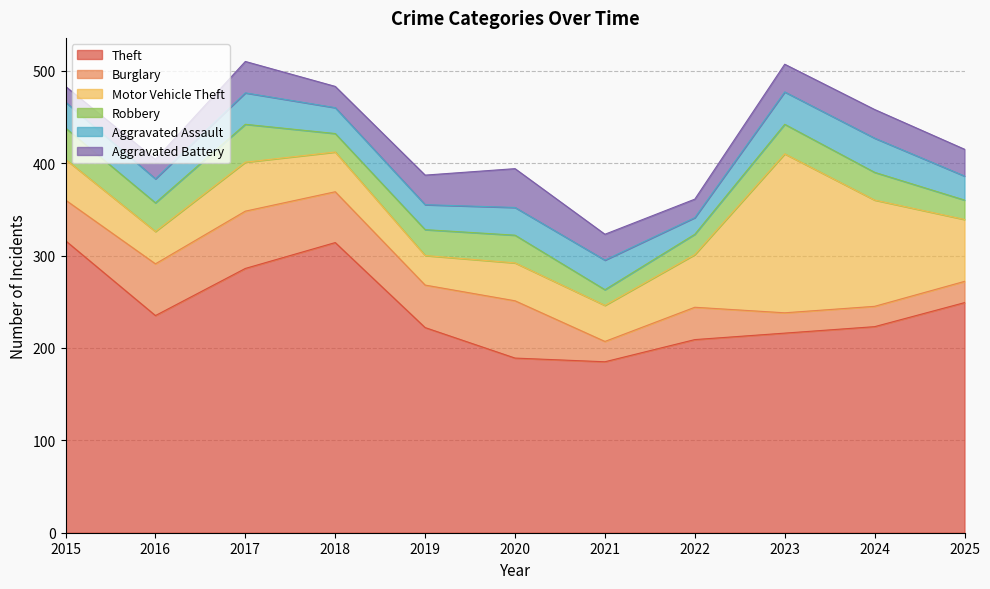

What are all the series names shown in the legend?

Theft, Burglary, Motor Vehicle Theft, Robbery, Aggravated Assault, Aggravated Battery